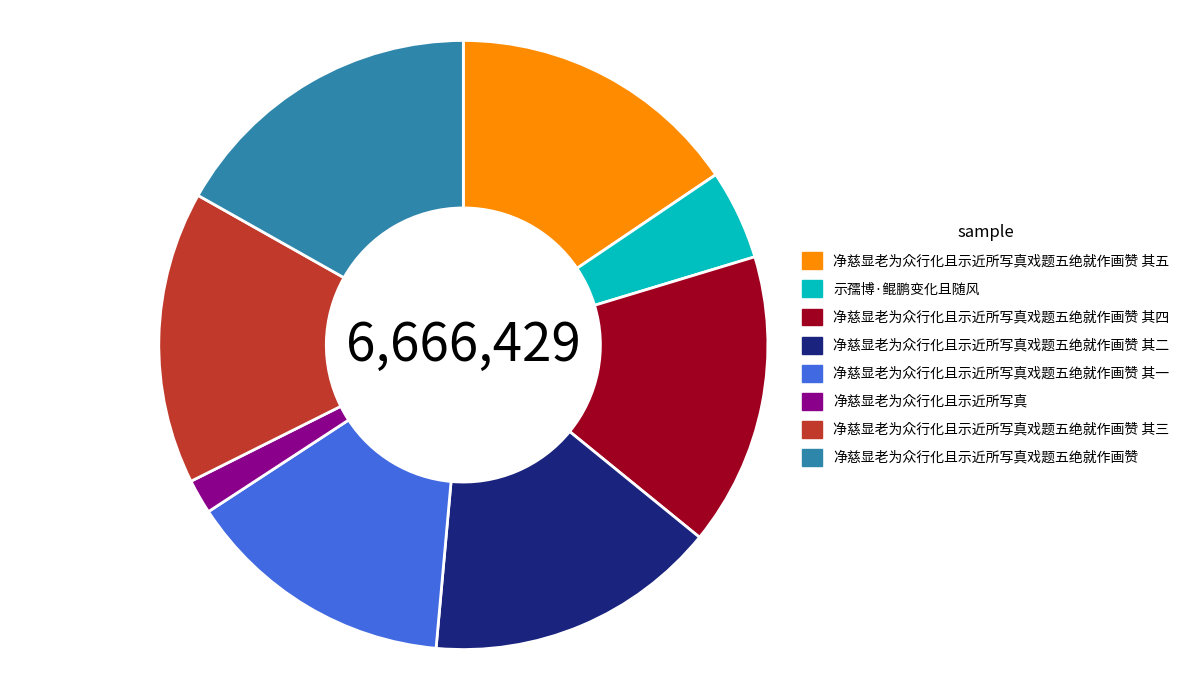

Which has a higher value, 净慈显老为众行化且示近所写真 or 净慈显老为众行化且示近所写真戏题五绝就作画赞?

净慈显老为众行化且示近所写真戏题五绝就作画赞